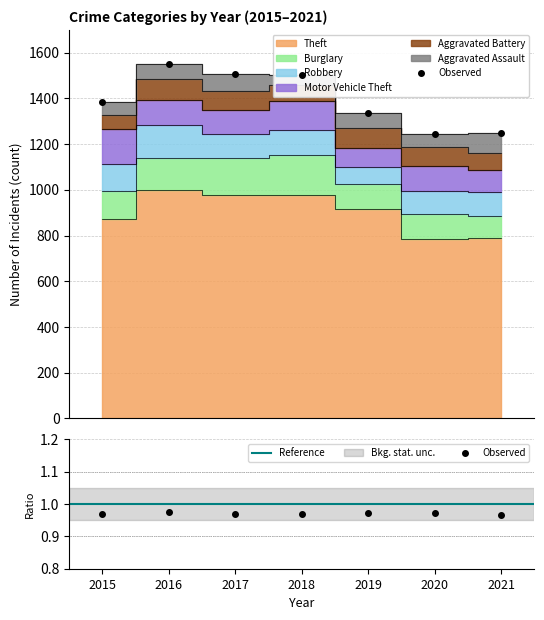

What is the spread (max minus min) of values at 2019?

849